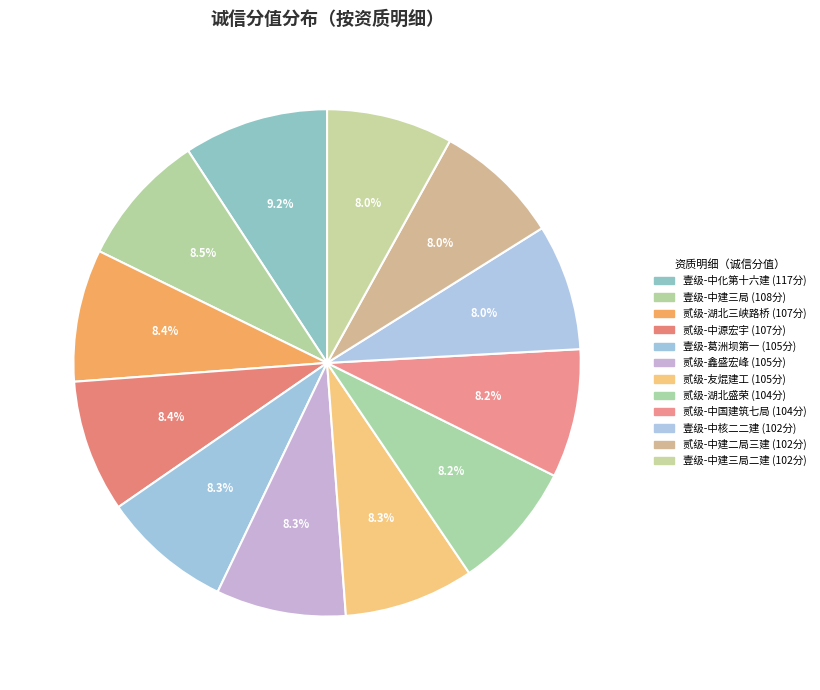

Which category has the smallest portion of the pie?

建筑业企业资质_施工总承包_电力工程_壹级(中国核工业第二二建设有限公司)